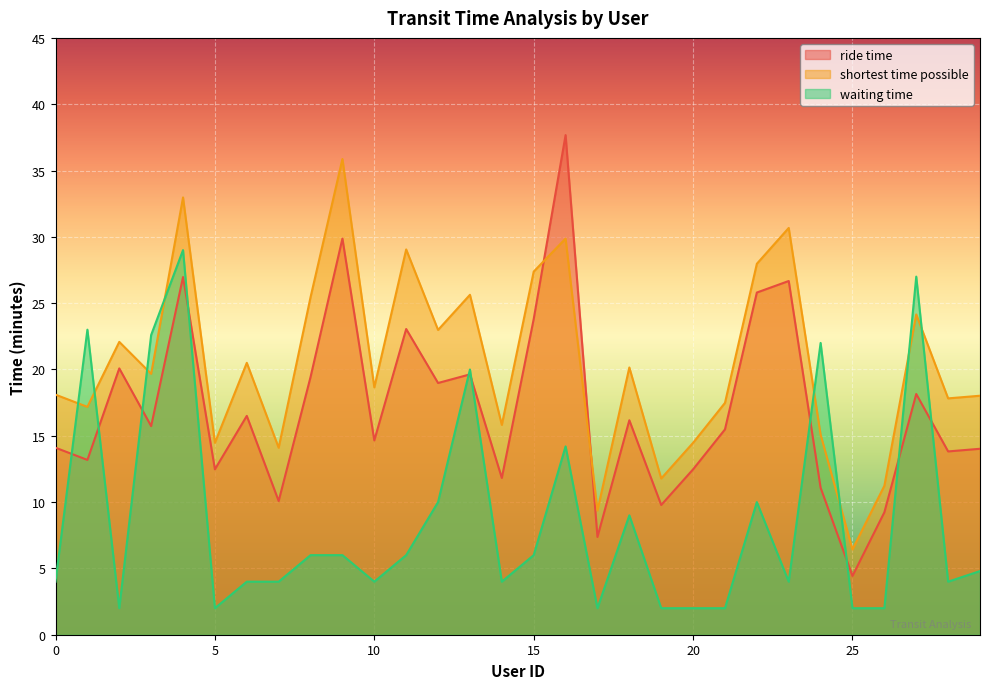

What is the difference between the maximum and minimum values in the waiting time series?

27.0